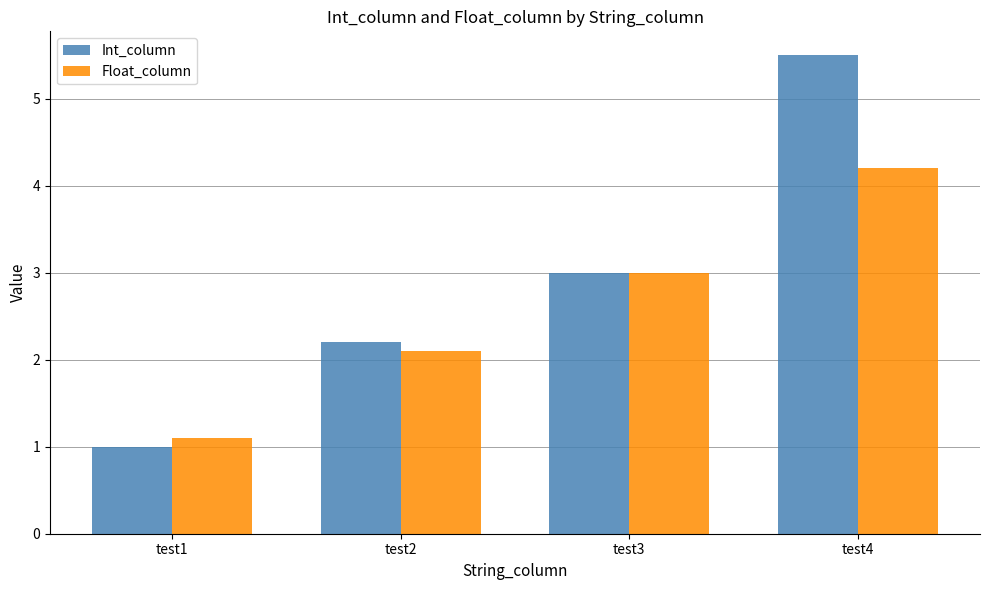

What is the sum of all Int_column values?

11.7